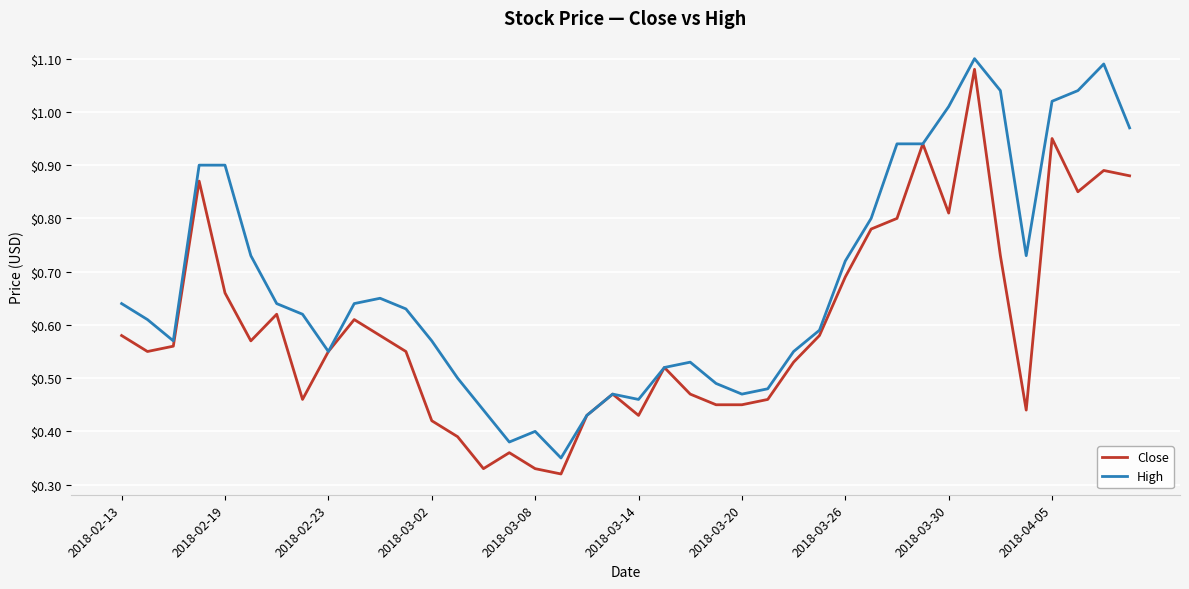

Which series has the largest total across all categories?

High